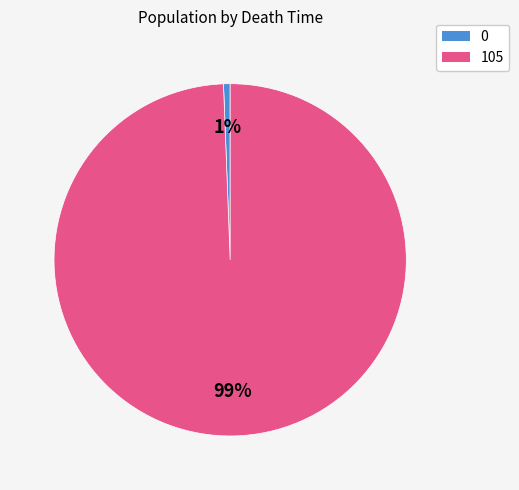

Does 0 account for over 50% of the chart?

No